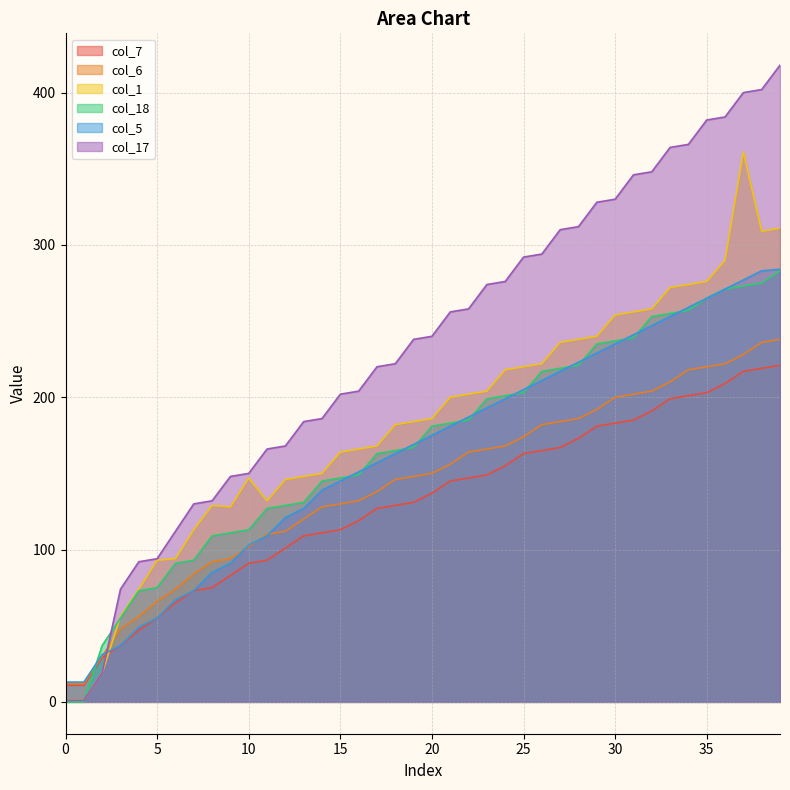

The col_7 series shows 34 at 23. True or false?

False